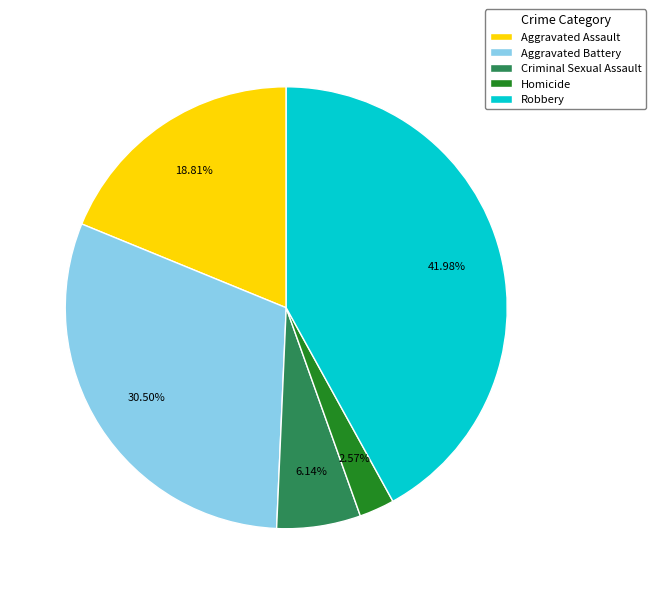

To the nearest percent, what is the average slice percentage?

20%